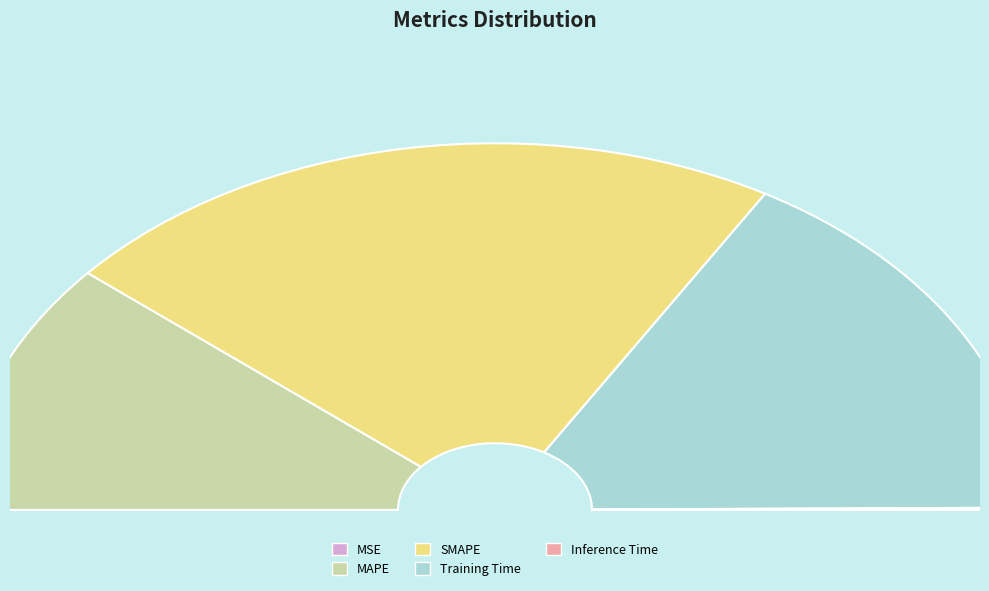

Is there any slice that represents more than half of the pie?

No